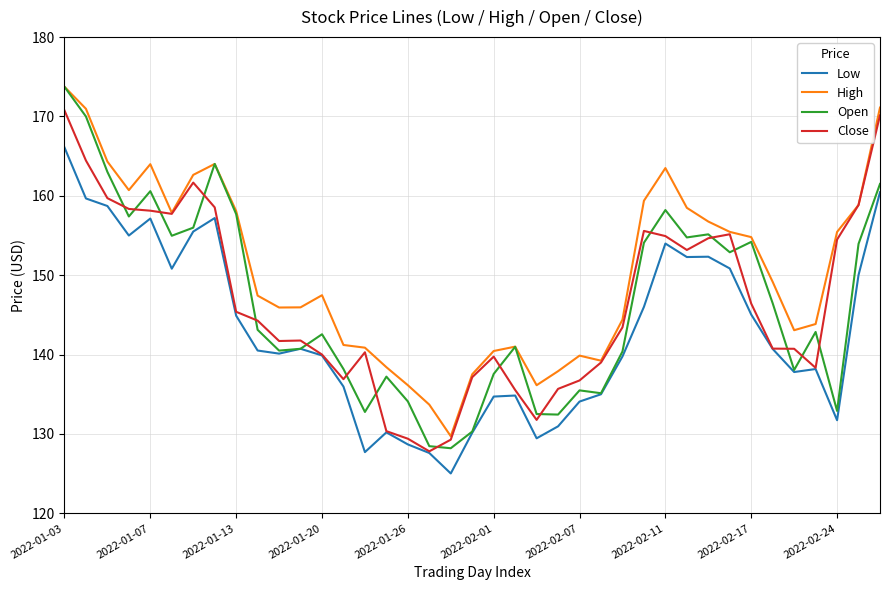

True or false: High and Low intersect in this chart.

False